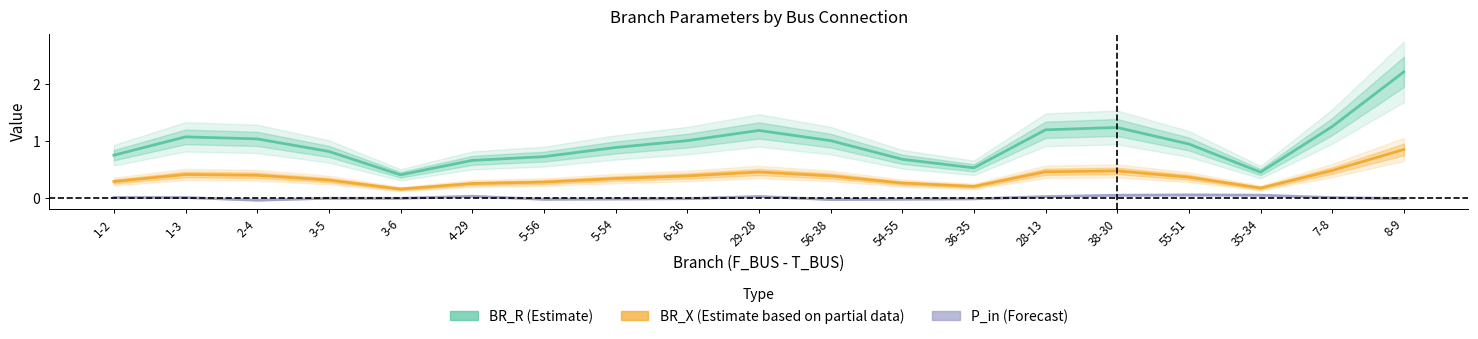

What is the value of the BR_X (Estimate based on partial data) point at the 9th from the left?

0.4